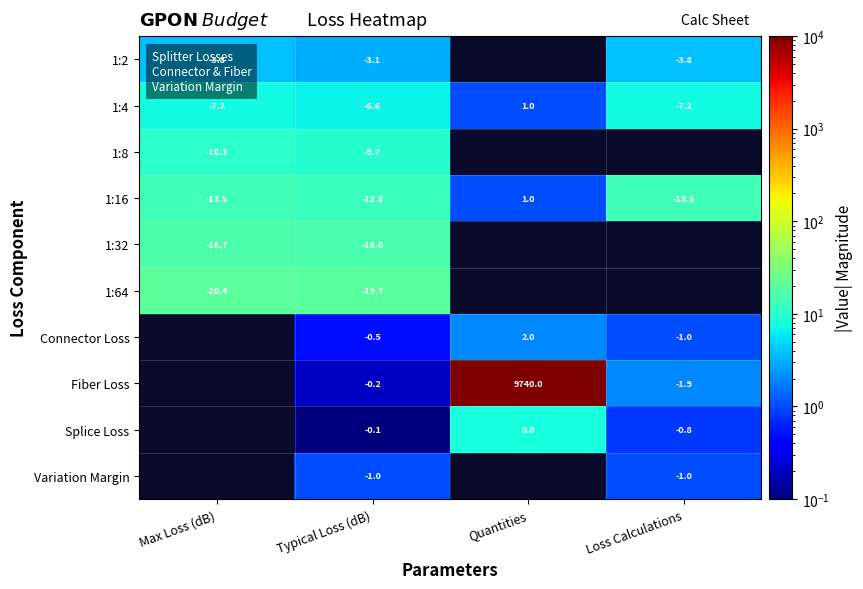

Is the value of 1:32 at Max Loss (dB) greater than the value of Connector Loss at Quantities?

No